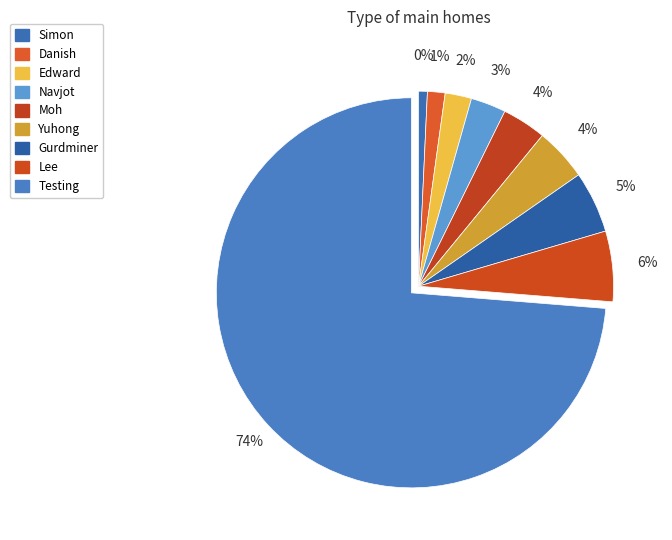

To the nearest percent, what portion does Navjot represent?

3%